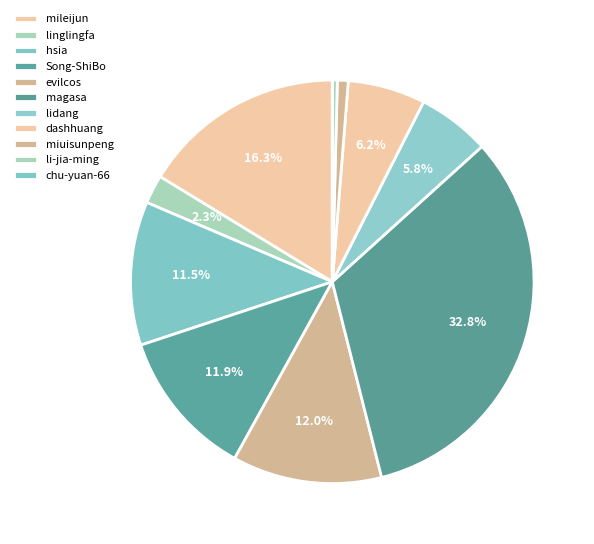

To the nearest percent, what is the average slice percentage?

9%